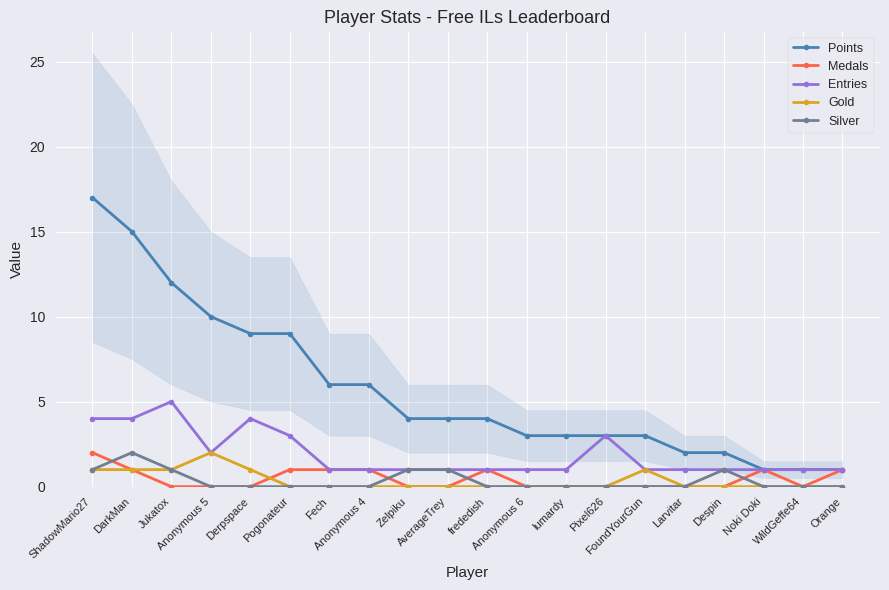

What is the difference between the second highest and second lowest values in the Points series?

14